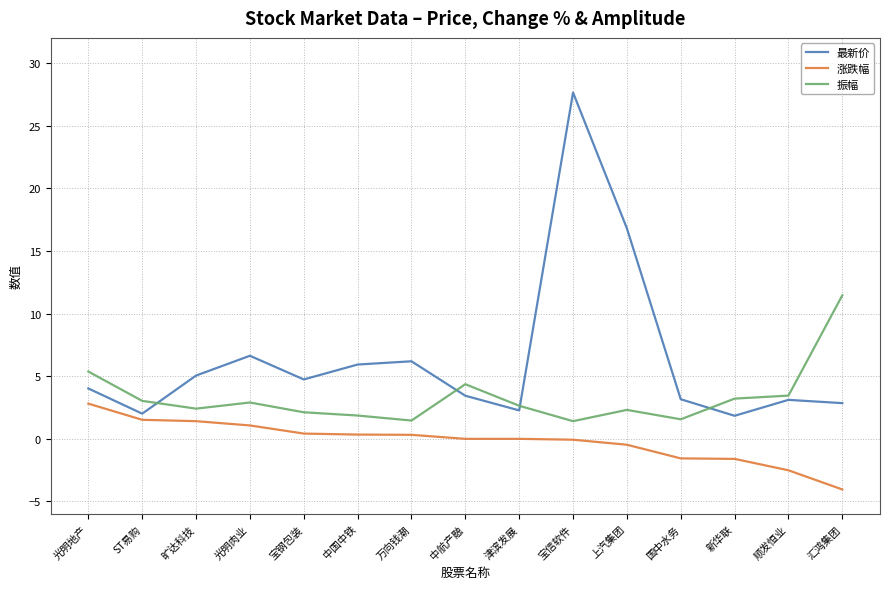

At which label is 最新价 closest to 14?

上汽集团